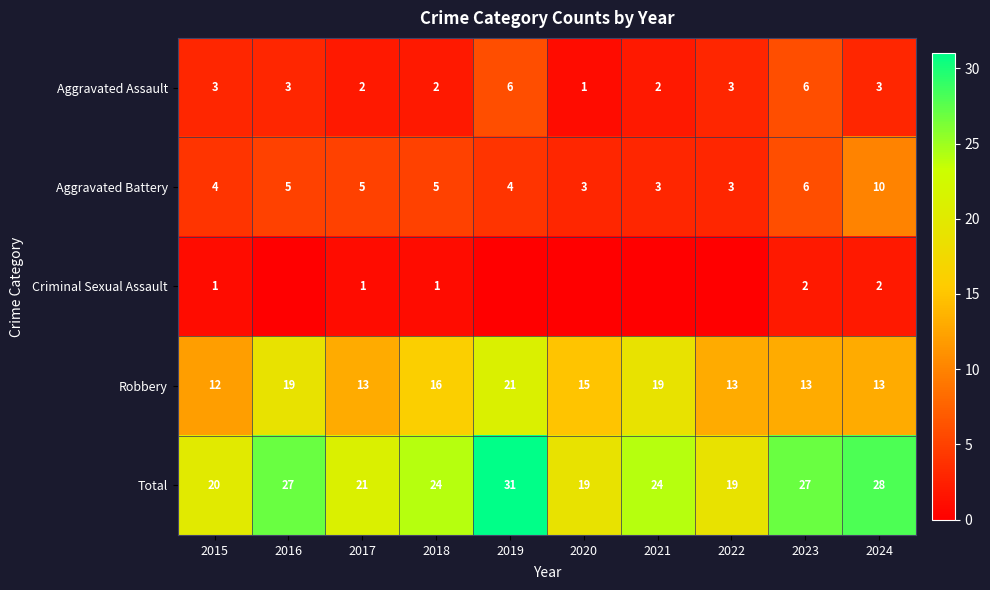

Is the value of Aggravated Battery at 2015 greater than the value of Total at 2024?

No